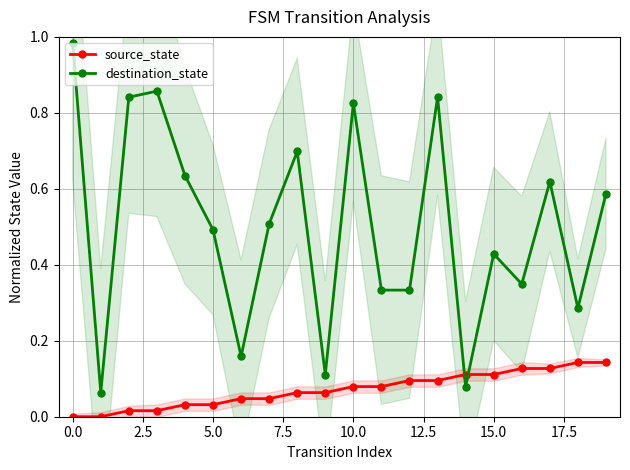

True or false: source_state and destination_state intersect in this chart.

True